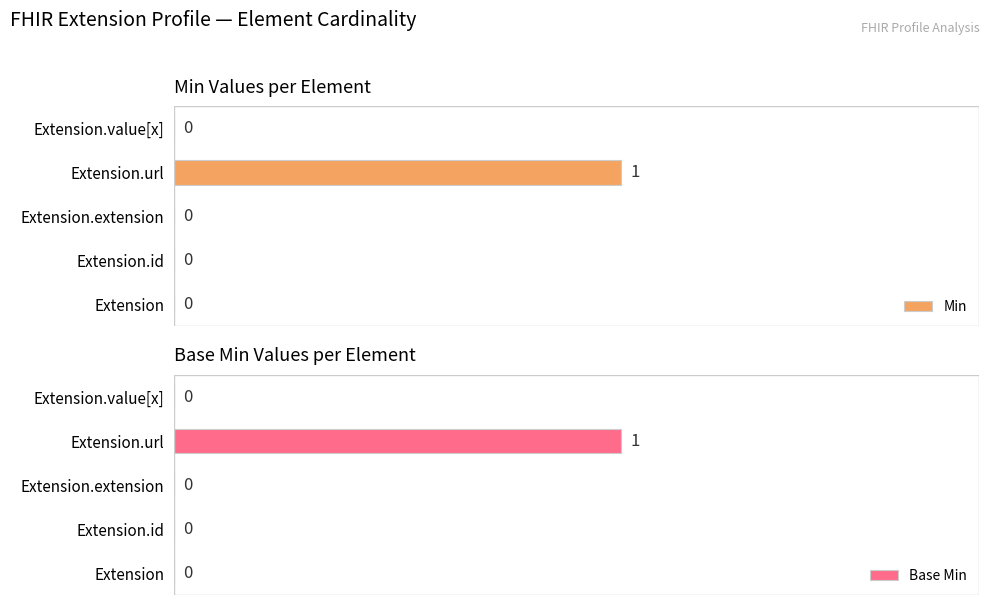

At which label does Min reach its peak?

Extension.url